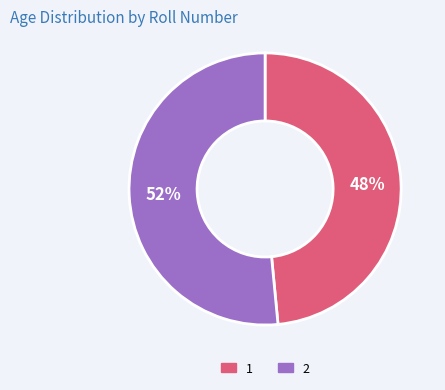

How many slices are in this pie chart?

2